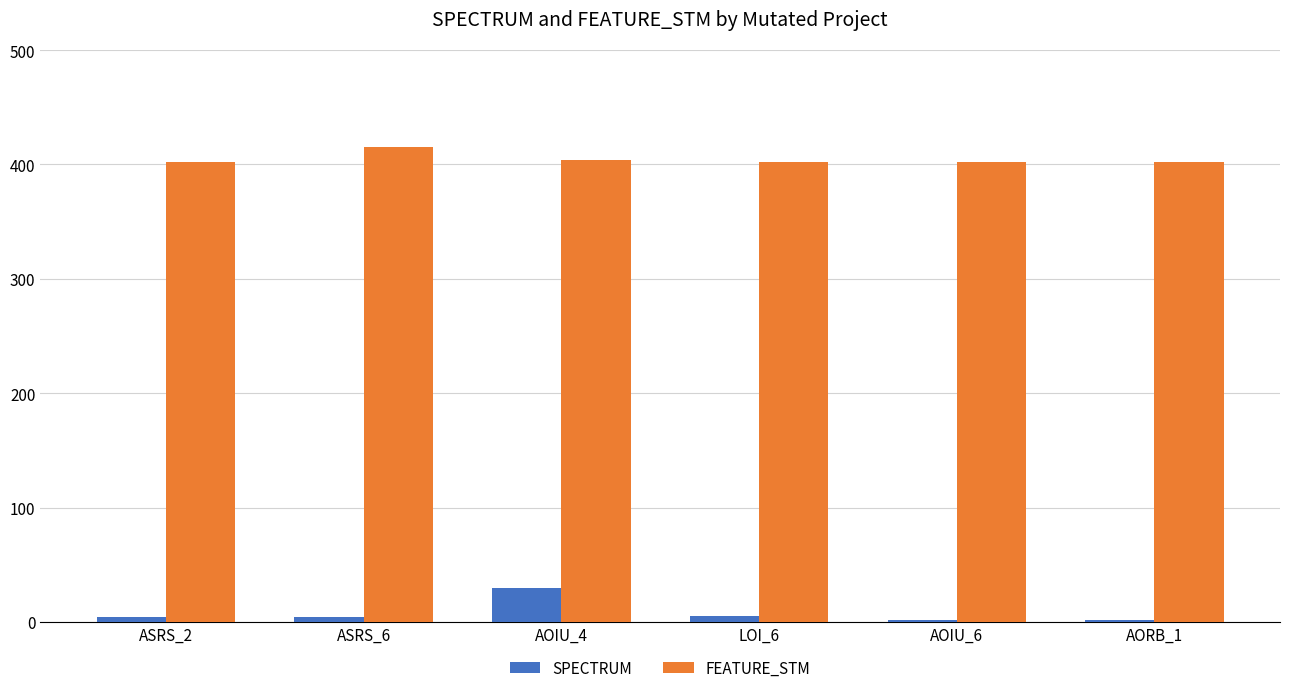

At which category is the sum across all series the highest?

AOIU_4